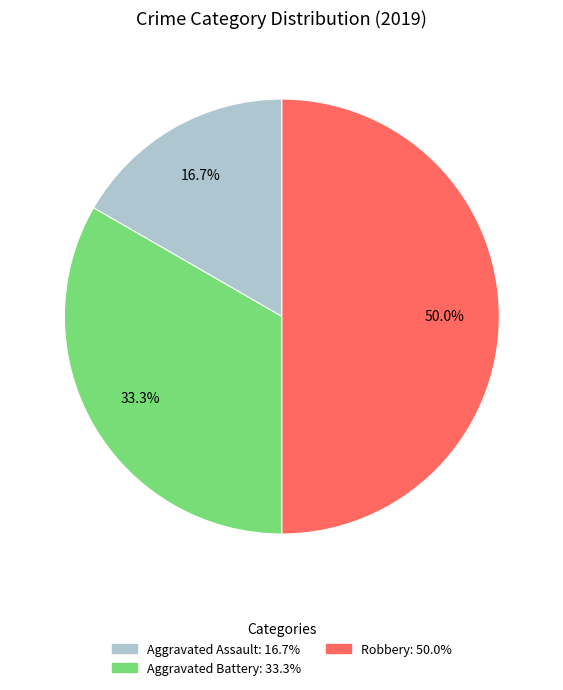

To the nearest percent, what is the difference between the Aggravated Assault and Robbery slice percentages?

33%